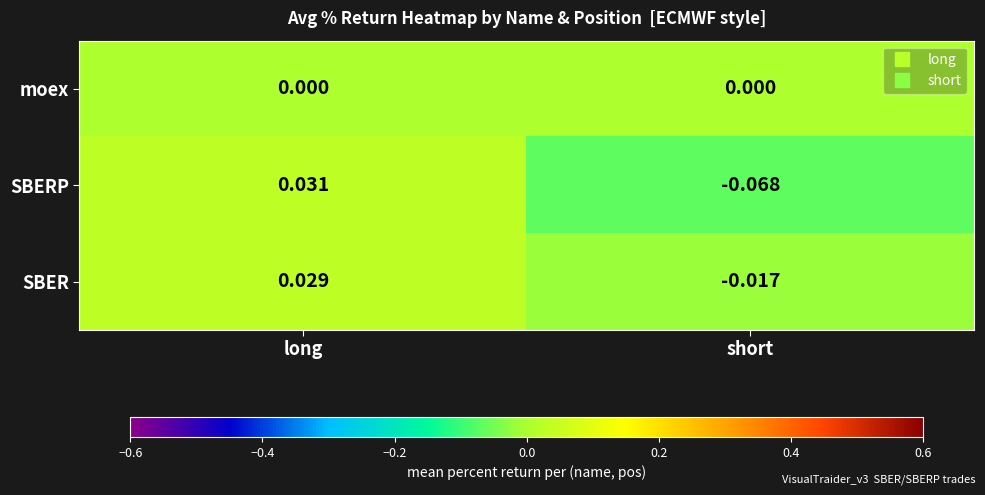

How many values in SBERP are above zero?

1